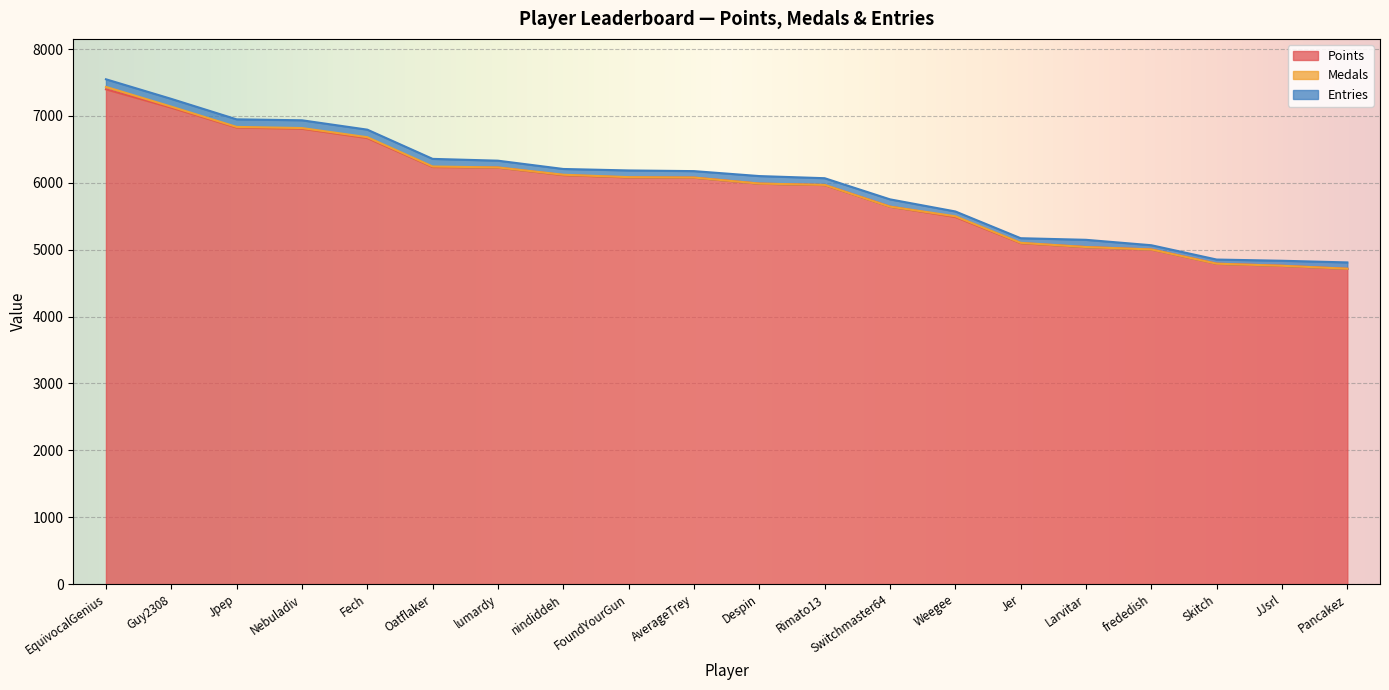

What value does the Entries series have at lumardy, to the nearest 5?

100